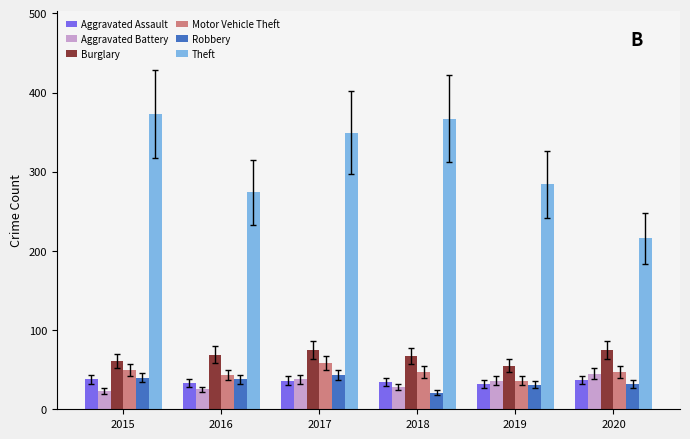

At which category does the chart reach its peak across all series?

2015